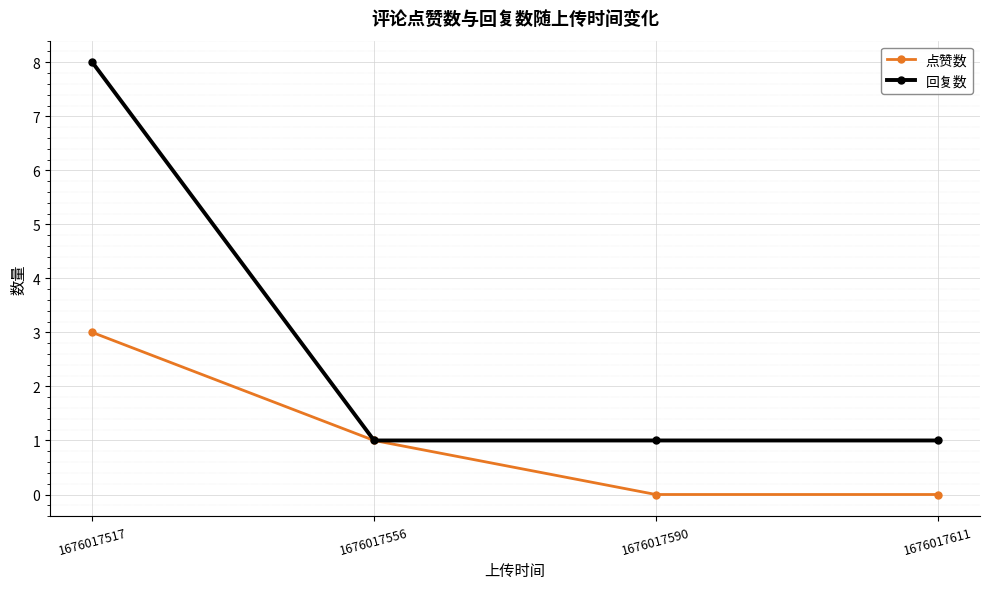

True or false: 点赞数 has more than 1 points higher than both neighbors.

False